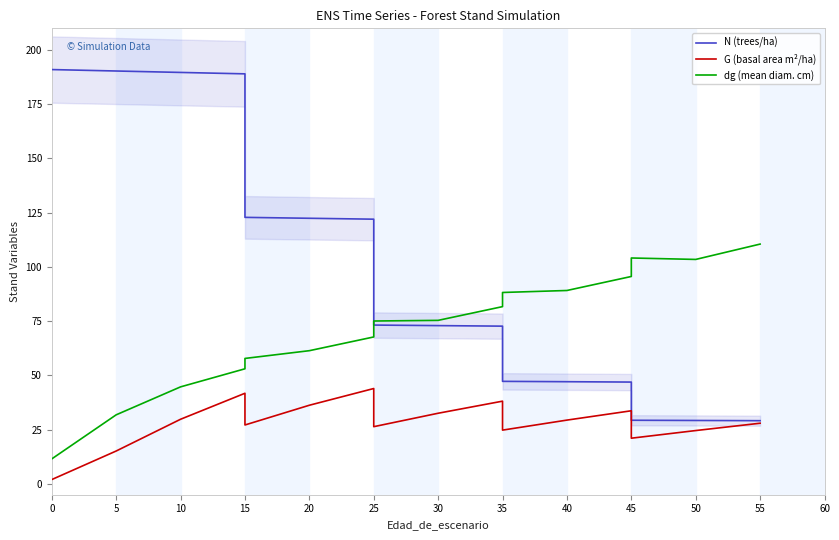

How many data points in N (trees/ha) are above 73?

9